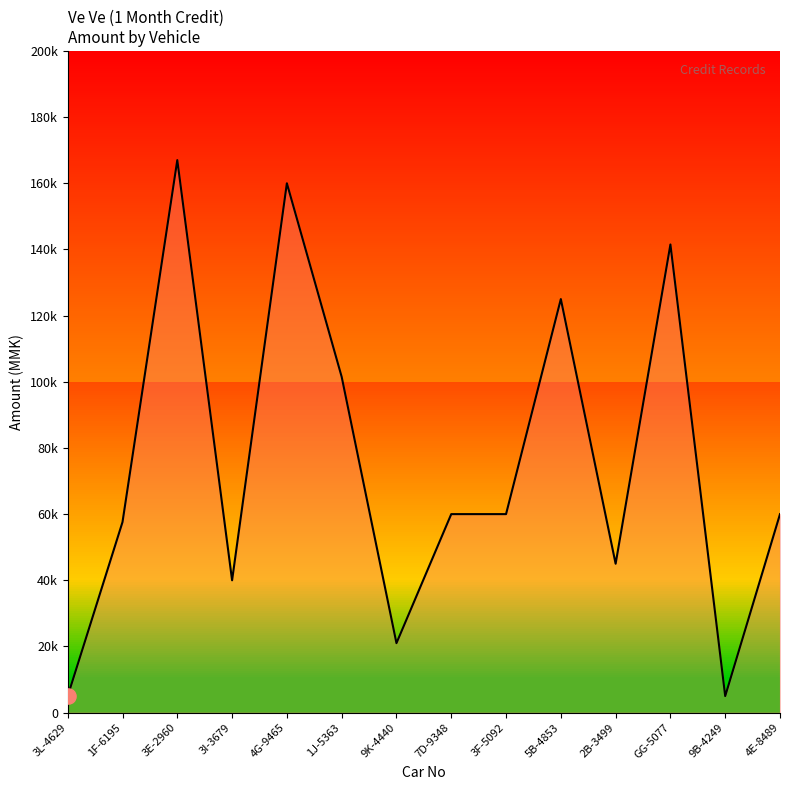

Approximately how many times larger is the value at 5B-4853 compared to 7D-9348?

2.1